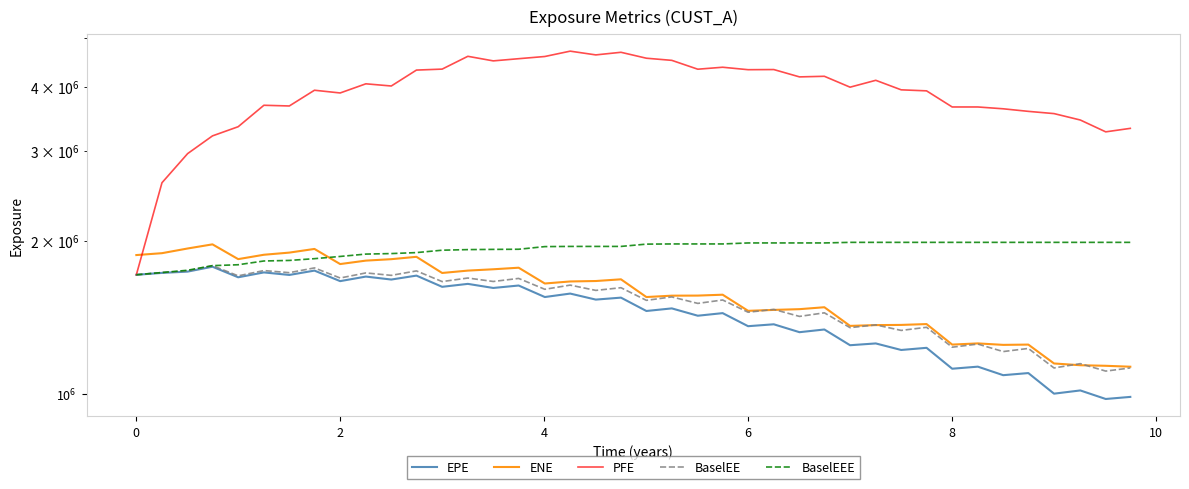

Reading right to left, list all the values displayed in this chart.

EPE: 987554.3	978291.3	1016760.7	1002099.6	1099707.2	1089283.9	1132017.6	1121519.6	1232481.7	1220563.2	1257132.9	1246998.4	1338792.7	1322565.8	1370593.5	1358893.9	1441408.3	1424659.1	1472601.9	1455445.2	1545905.4	1532248.3	1574484.2	1550090.8	1632772.1	1614909.2	1644941.6	1623256.0	1707540.7	1677448.2	1700066.2	1665429.2	1746545.5	1712618.7	1732283.2	1694612.1	1777458.8	1738623.9	1728517.7	1713833.0
ENE: 1131707.8	1136460.0	1139322.0	1148405.4	1250609.1	1249001.9	1257323.9	1250616.9	1371960.3	1366762.6	1365583.3	1360757.4	1480302.8	1467468.1	1462566.1	1456462.3	1566451.9	1560227.6	1559656.9	1550036.5	1679128.0	1666312.1	1663005.0	1647679.9	1769491.9	1757041.0	1746538.9	1727964.5	1858636.8	1838951.8	1827072.2	1798915.7	1925986.4	1894364.3	1876035.3	1839445.3	1966222.4	1929853.1	1889445.6	1873470.0
PFE: 3319323.0	3267486.0	3446921.0	3548080.0	3584097.0	3625954.0	3655838.0	3655775.0	3931777.0	3949961.0	4123562.0	3997608.0	4199005.0	4187528.0	4328607.0	4325839.0	4374096.0	4335374.0	4512057.0	4555944.0	4679429.0	4624611.0	4703599.0	4591301.0	4546045.0	4501375.0	4595377.0	4337189.0	4318333.7	4018977.0	4058800.0	3894452.0	3942747.0	3672442.0	3684033.0	3344064.9	3208501.0	2961576.0	2596873.0	1713833.0
BaselEE: 1125412.6	1109573.2	1147552.3	1125288.8	1229072.5	1211807.0	1253471.9	1235993.2	1352194.0	1333179.8	1367035.0	1349946.1	1443393.1	1420257.5	1465815.8	1447370.7	1529508.2	1506198.1	1550924.7	1527123.2	1616718.4	1597238.0	1635824.5	1605199.1	1685939.7	1662838.2	1689029.6	1662063.9	1744167.4	1709413.7	1728350.5	1689090.2	1767922.9	1730269.0	1746777.5	1705745.2	1786035.8	1744192.2	1731288.7	1713833.0
BaselEEE: 1984042.6	1984042.6	1984042.6	1984042.6	1984042.6	1984042.6	1984042.6	1984042.6	1984042.6	1984042.6	1984042.6	1984042.6	1978841.7	1978841.7	1978841.7	1978725.7	1969903.2	1969903.2	1969903.2	1968291.2	1947971.4	1947971.4	1947971.4	1946365.1	1923257.6	1922024.2	1920194.6	1915017.9	1894394.4	1886122.7	1881755.5	1861782.2	1843212.9	1828522.0	1824017.5	1793319.2	1786035.8	1749370.2	1731288.7	1713833.0